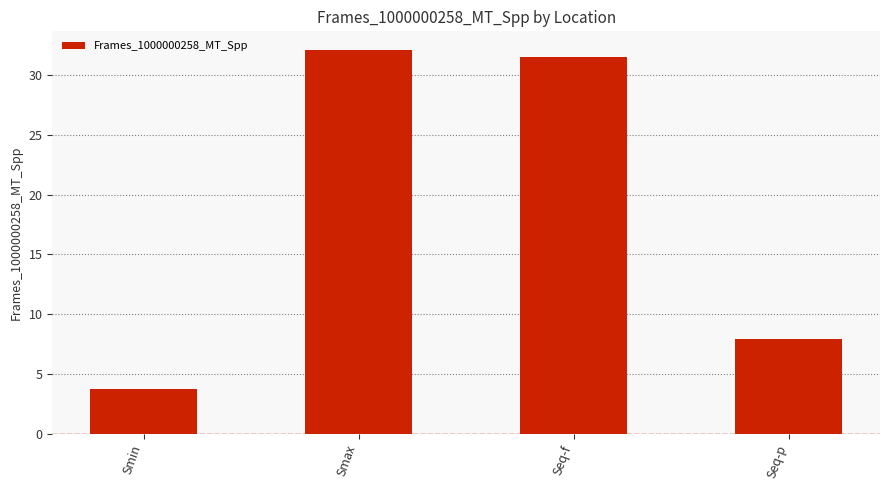

Approximately how many times larger is the value at Smax compared to Seq-f?

1.0